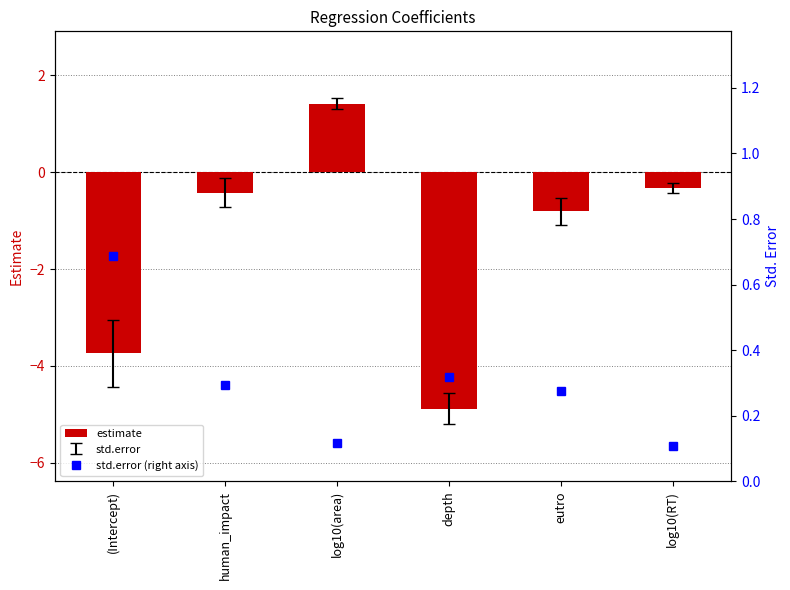

How many categories are shown in the chart?

6